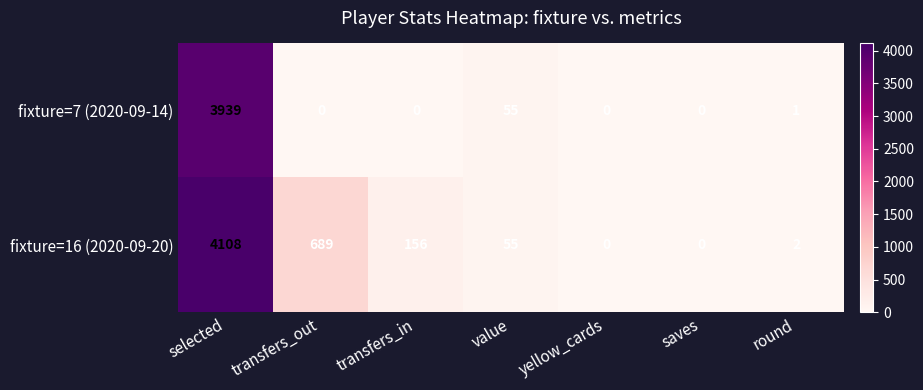

Which series has the largest total across all categories?

fixture=16 (2020-09-20)